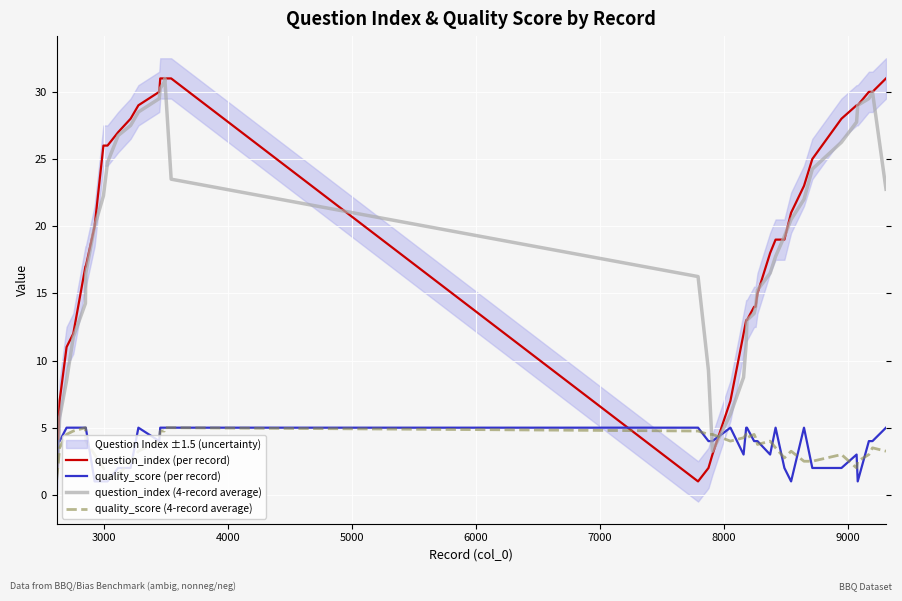

What is the difference between the second highest and second lowest values in the quality_score (per record) series?

4.0